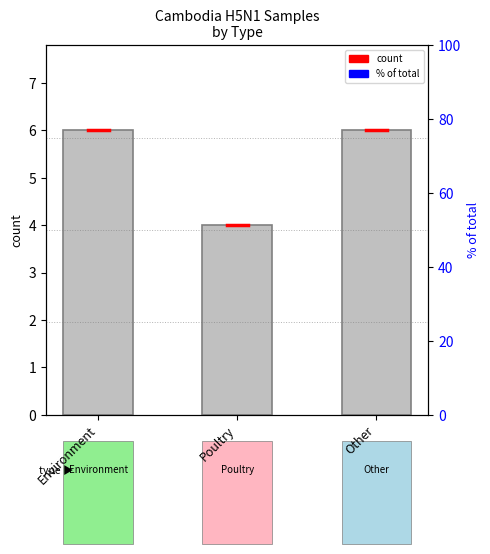

What value does the data have at Environment?

6